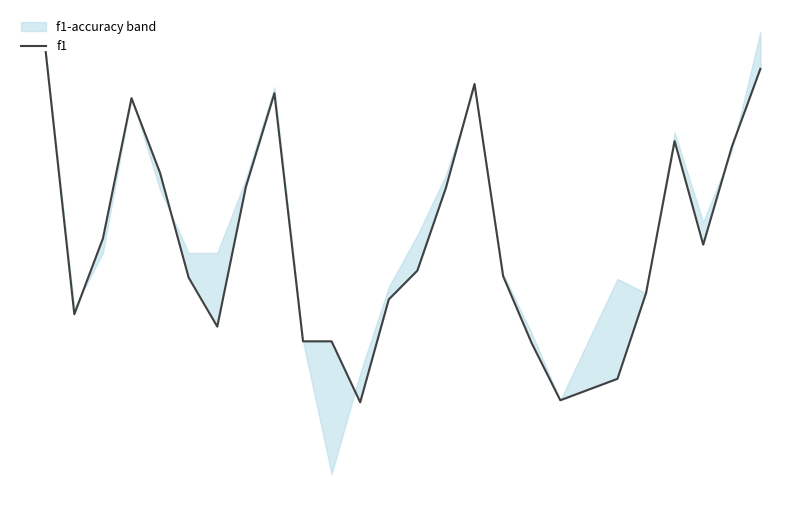

True or false: the data has more than 2 interior local peaks.

True